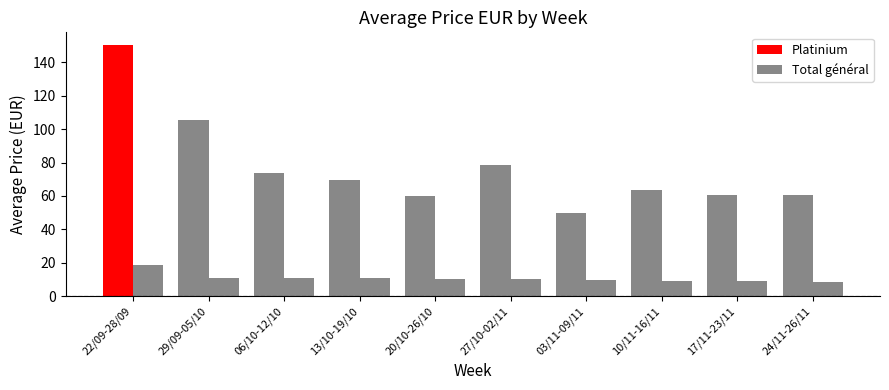

At which label does Platinium reach its peak?

22/09-28/09